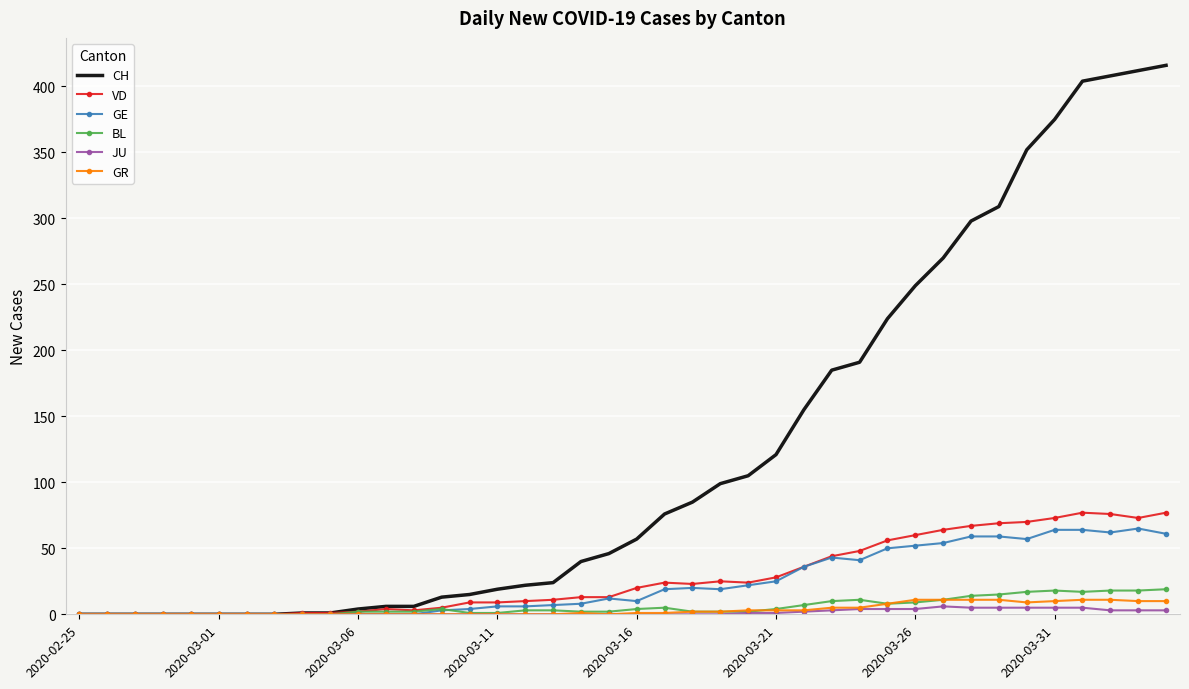

Which series has the largest range (max minus min)?

CH